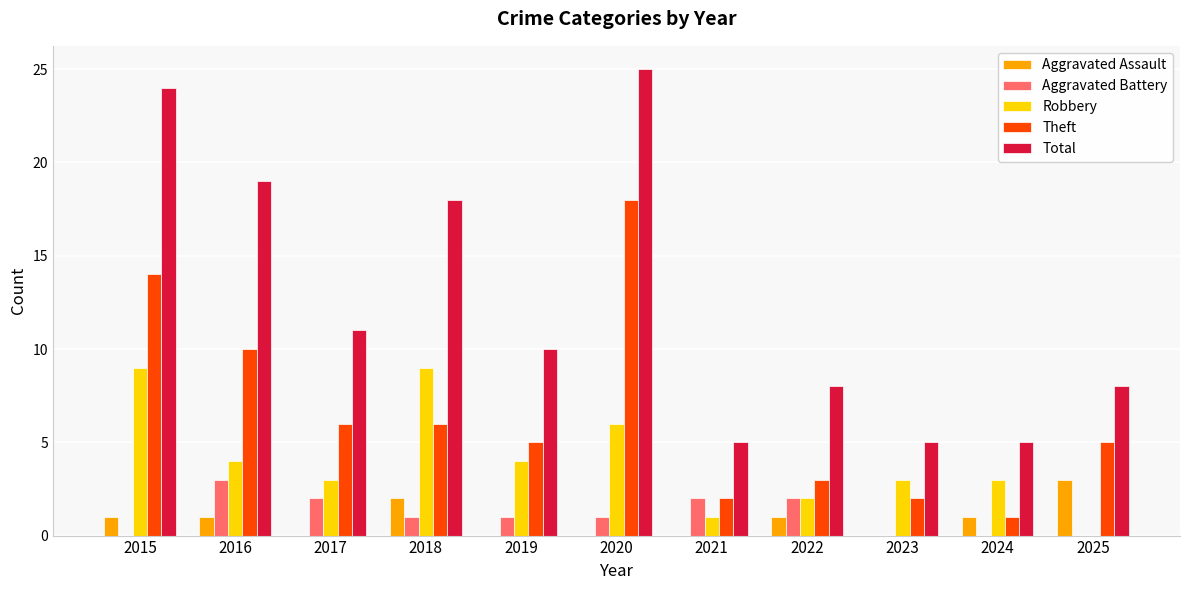

Does the chart contain stacked bars?

No